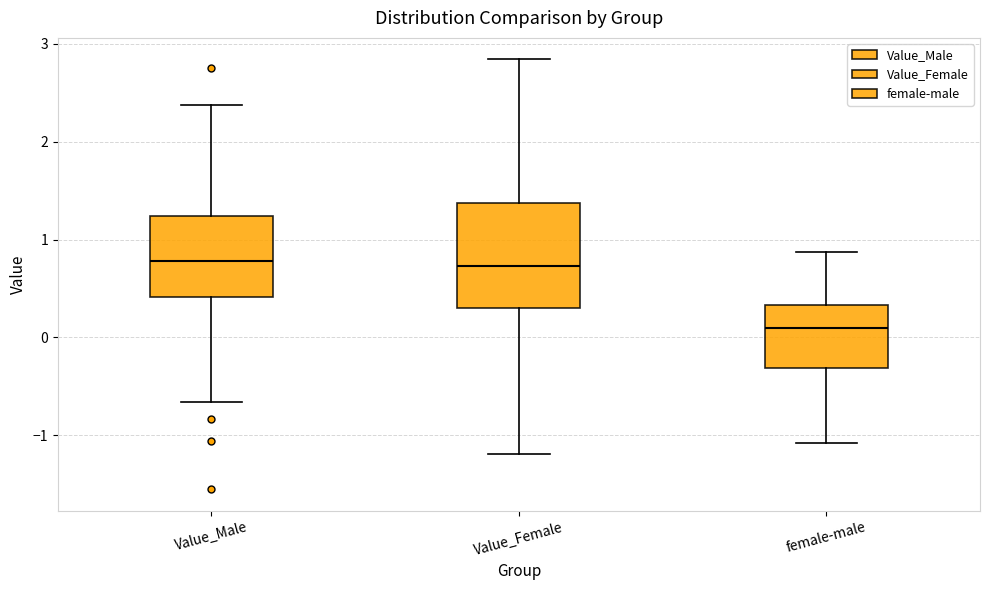

Where is the lower edge of the box for female-male on the y-axis? The values are not printed on the chart, so give them approximately, as read against the axis.

-0.3